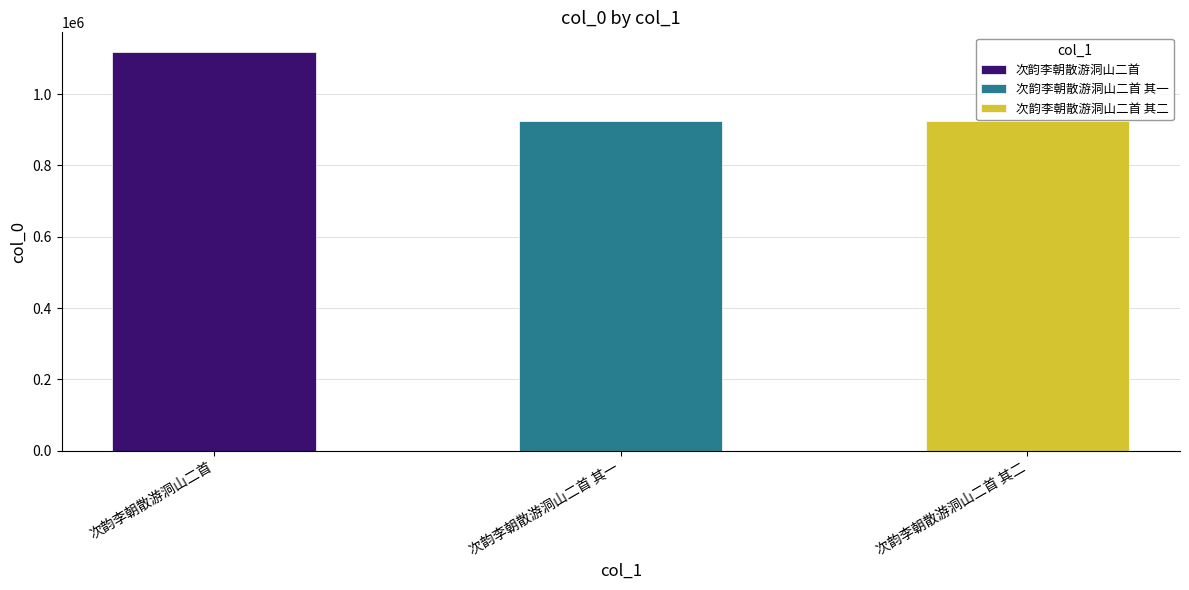

What is the label of the 1st bar from the left?

次韵李朝散游洞山二首